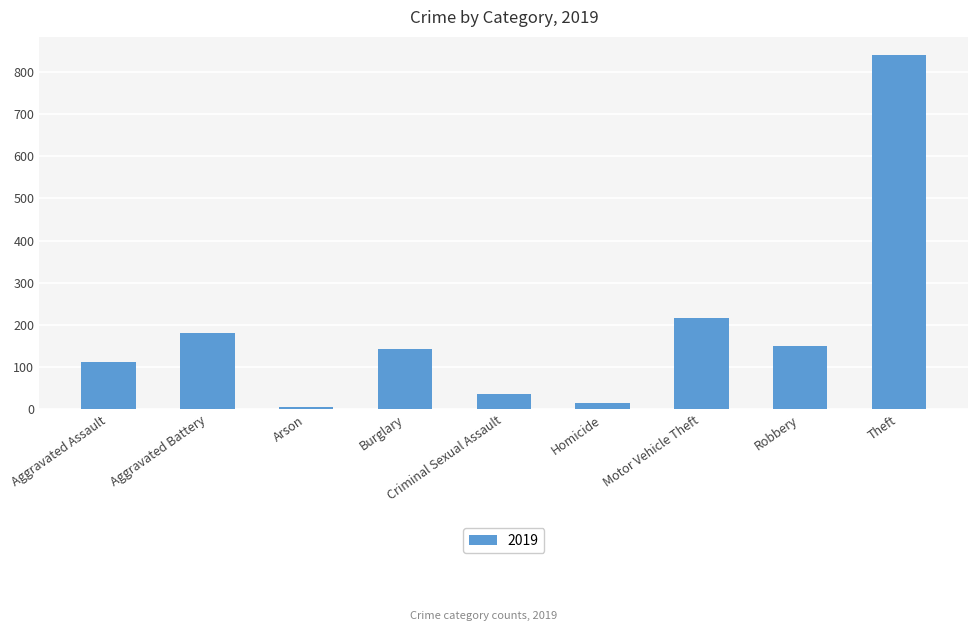

Read the value at Motor Vehicle Theft, to the nearest 100.

200